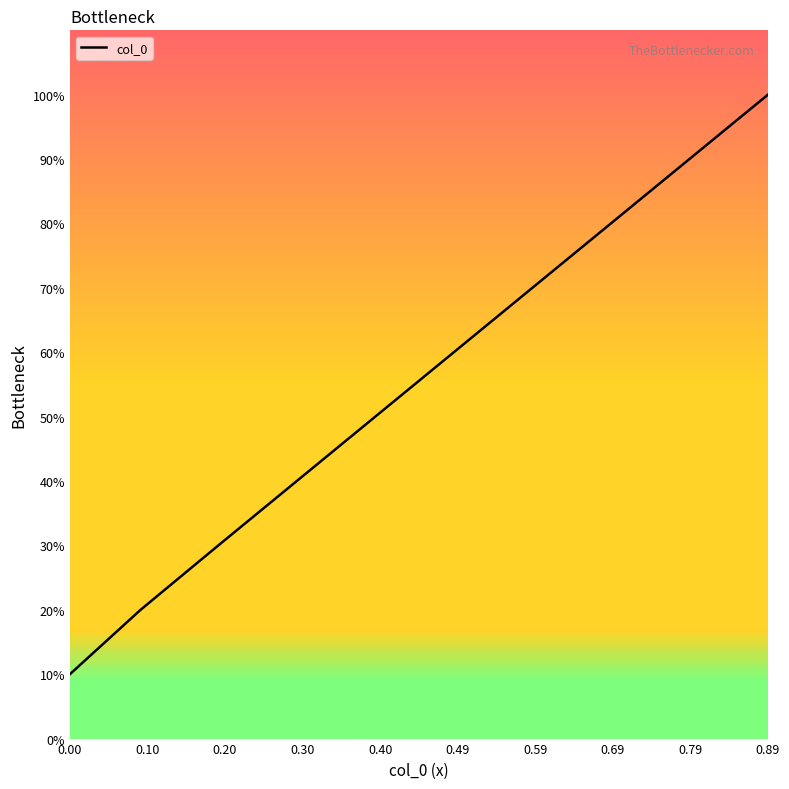

Rank the categories by value from highest to lowest.

0.8888888889, 0.788888889, 0.68888889, 0.5888889, 0.488889, 0.38889, 0.2889, 0.189, 0.09, 0.0